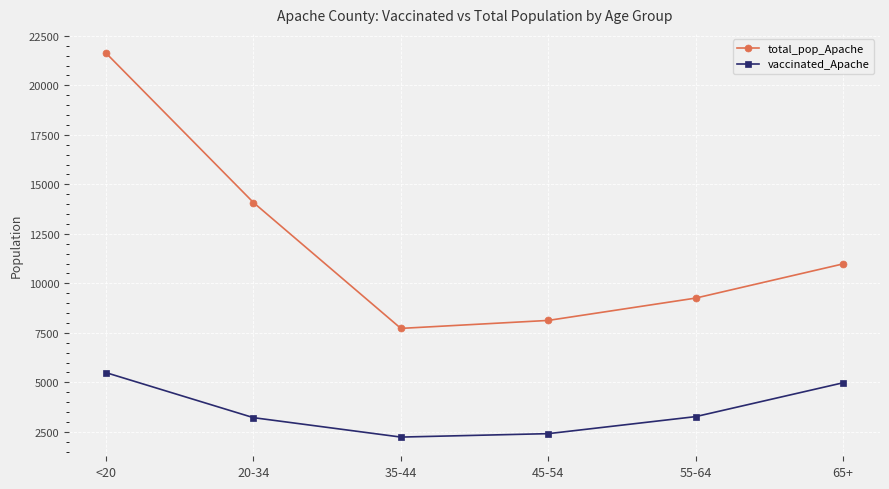

In vaccinated_Apache, how many points are lower than both neighbors (excluding endpoints)?

1